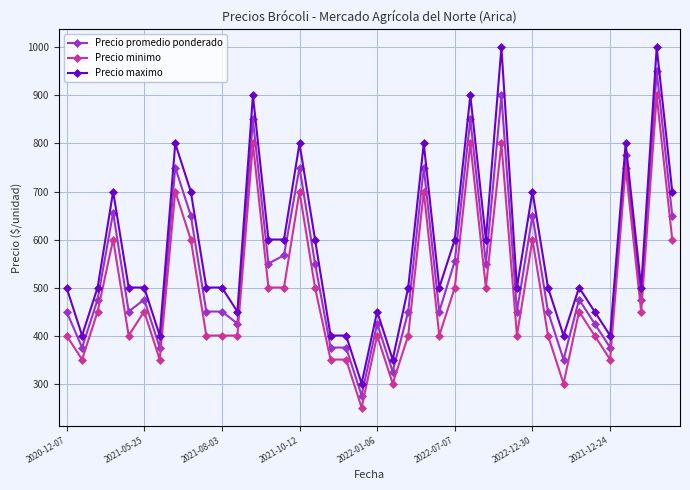

True or false: Precio minimo and Precio maximo intersect in this chart.

False